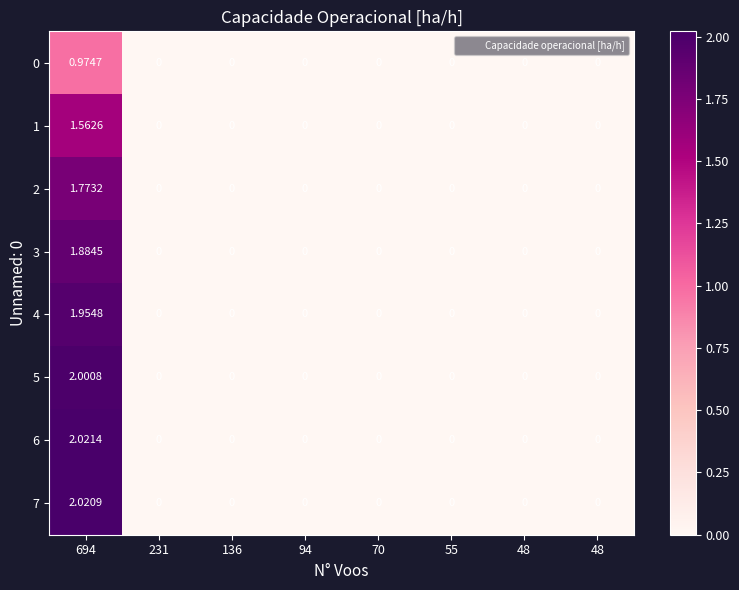

How many values in the 7 series exceed 0?

1